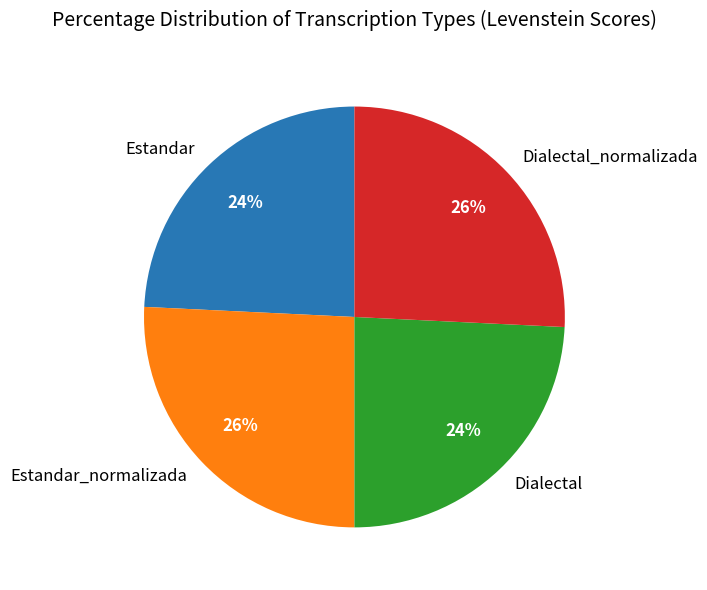

What is the ratio of the value at Dialectal_normalizada to the value at Estandar?

1.1